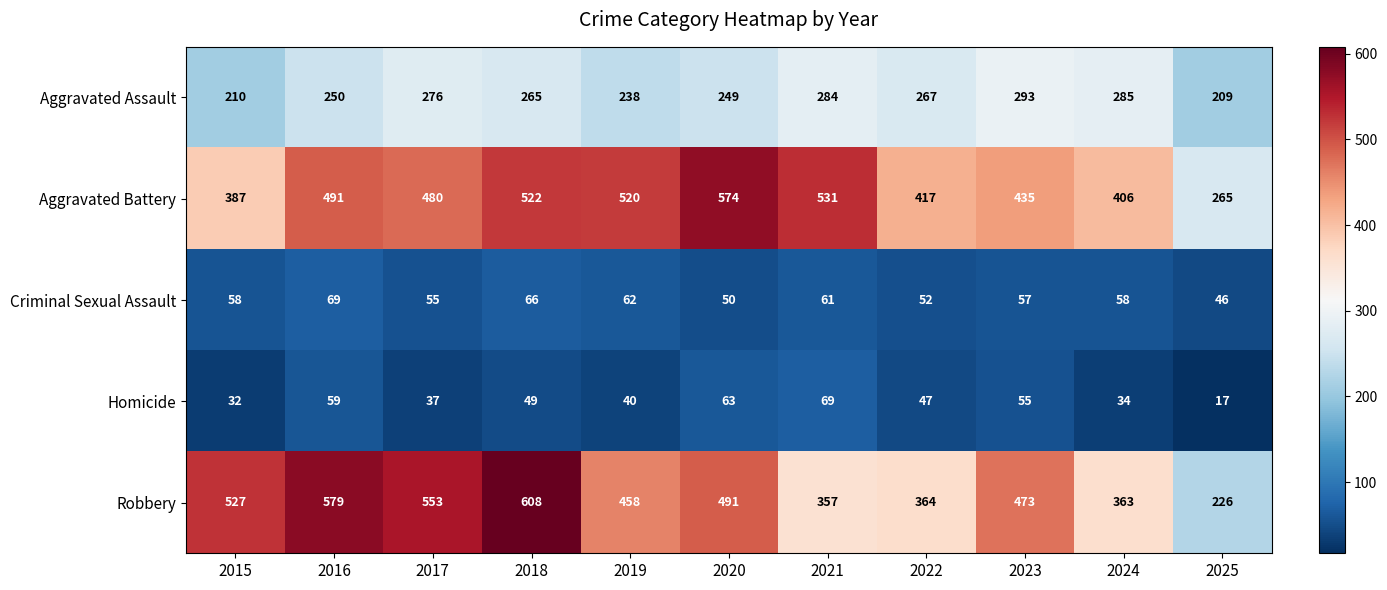

What is the difference between the Aggravated Assault values at 2025 and 2020?

40